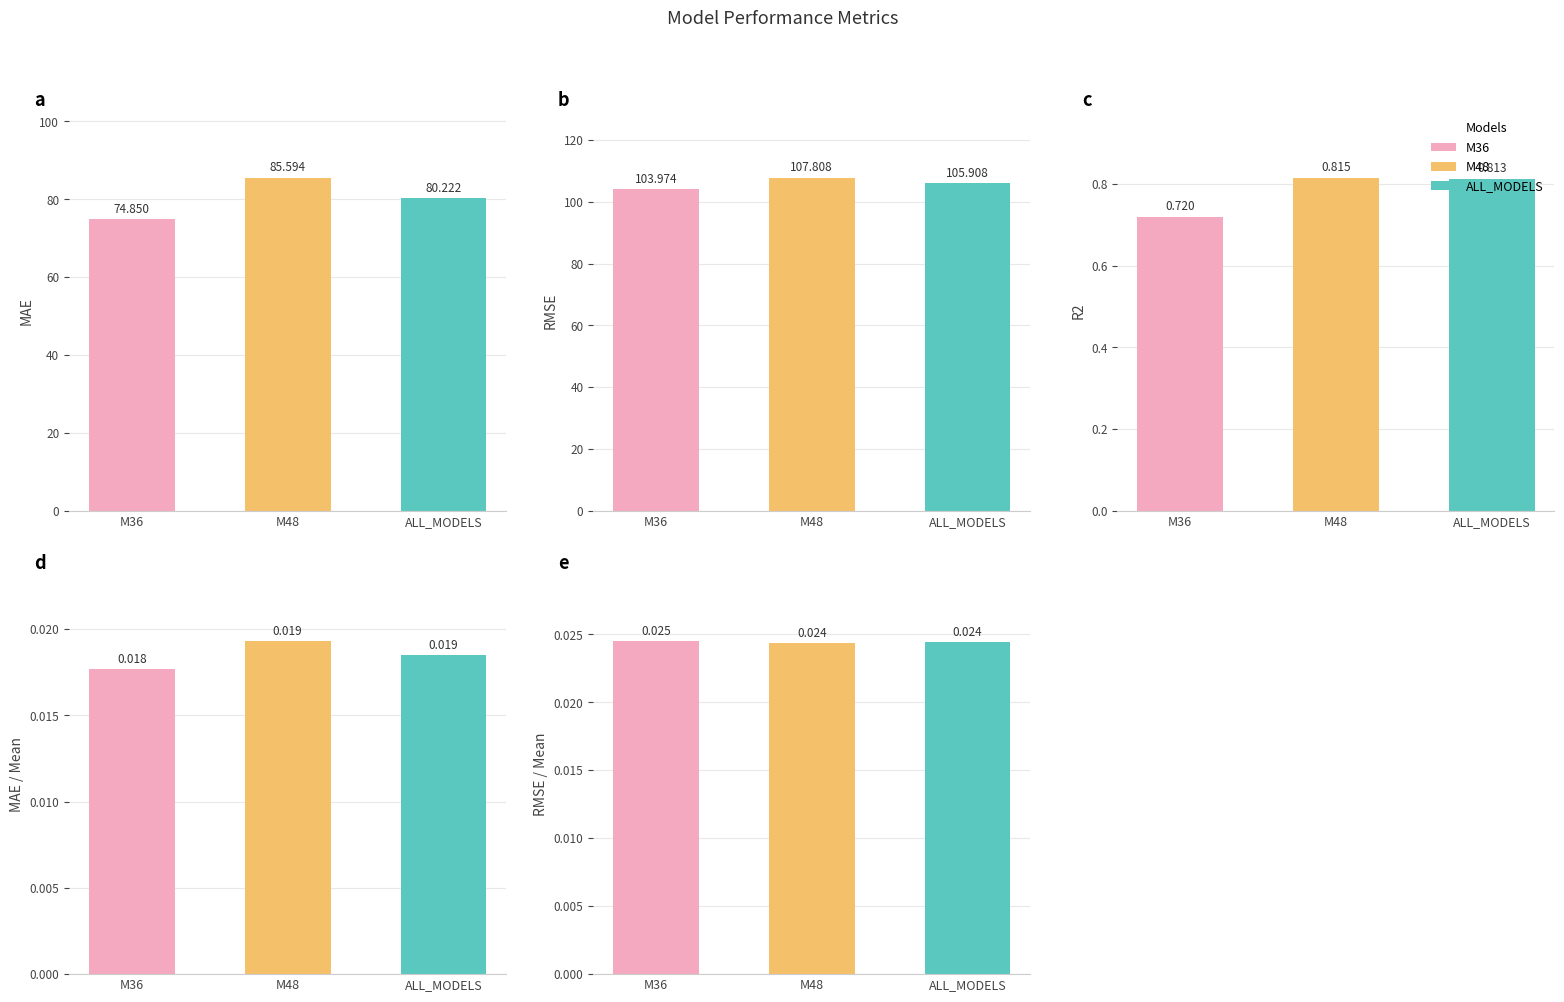

Which series changed the most between M36 and M48?

MAE